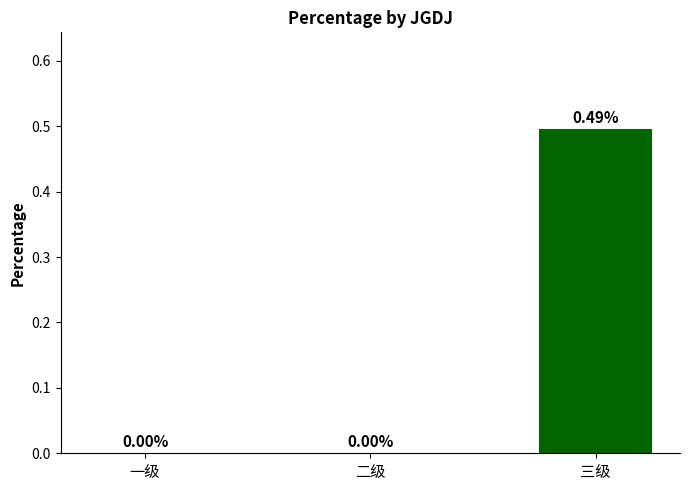

What is the change in value from 一级 to 三级?

+0.5